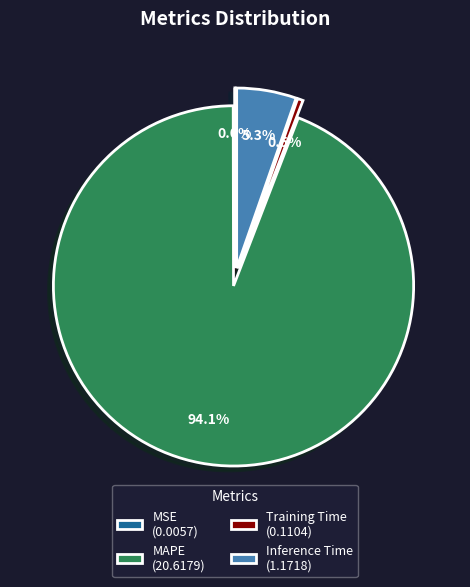

To the nearest percent, what is the difference between the Training Time and Inference Time slice percentages?

5%